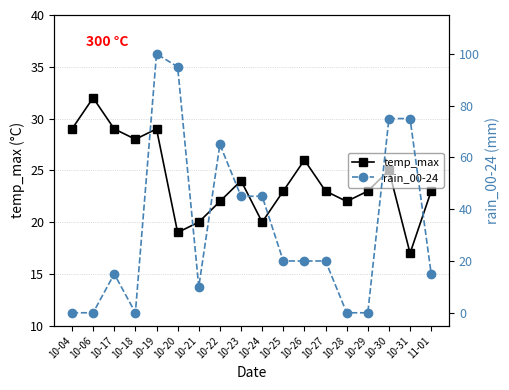

True or false: temp_max has a value of 19 at 10-20.

True